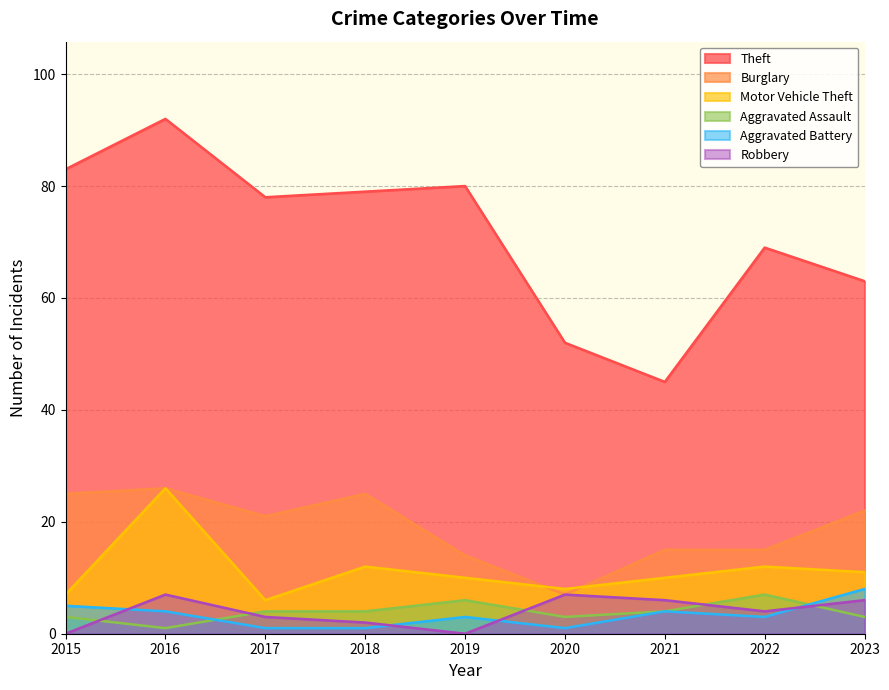

What is the average value of the Burglary series?

19